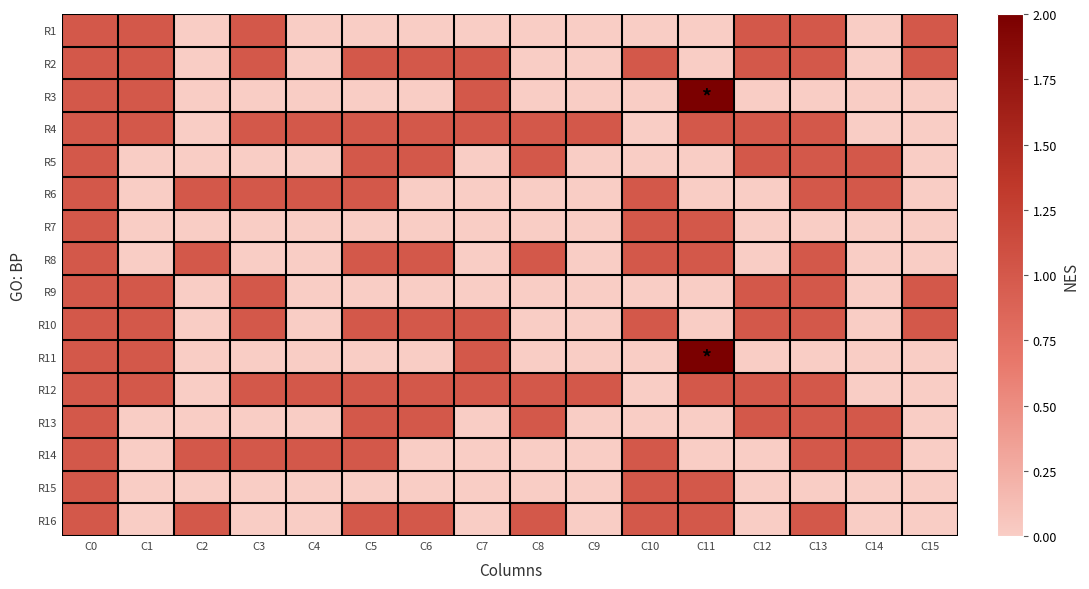

Reading right to left, transcribe all the data shown in this chart.

R1: C15=1	C14=0	C13=1	C12=1	C11=0	C10=0	C9=0	C8=0	C7=0	C6=0	C5=0	C4=0	C3=1	C2=0	C1=1	C0=1
R2: C15=1	C14=0	C13=1	C12=1	C11=0	C10=1	C9=0	C8=0	C7=1	C6=1	C5=1	C4=0	C3=1	C2=0	C1=1	C0=1
R3: C15=0	C14=0	C13=0	C12=0	C11=2	C10=0	C9=0	C8=0	C7=1	C6=0	C5=0	C4=0	C3=0	C2=0	C1=1	C0=1
R4: C15=0	C14=0	C13=1	C12=1	C11=1	C10=0	C9=1	C8=1	C7=1	C6=1	C5=1	C4=1	C3=1	C2=0	C1=1	C0=1
R5: C15=0	C14=1	C13=1	C12=1	C11=0	C10=0	C9=0	C8=1	C7=0	C6=1	C5=1	C4=0	C3=0	C2=0	C1=0	C0=1
R6: C15=0	C14=1	C13=1	C12=0	C11=0	C10=1	C9=0	C8=0	C7=0	C6=0	C5=1	C4=1	C3=1	C2=1	C1=0	C0=1
R7: C15=0	C14=0	C13=0	C12=0	C11=1	C10=1	C9=0	C8=0	C7=0	C6=0	C5=0	C4=0	C3=0	C2=0	C1=0	C0=1
R8: C15=0	C14=0	C13=1	C12=0	C11=1	C10=1	C9=0	C8=1	C7=0	C6=1	C5=1	C4=0	C3=0	C2=1	C1=0	C0=1
R9: C15=1	C14=0	C13=1	C12=1	C11=0	C10=0	C9=0	C8=0	C7=0	C6=0	C5=0	C4=0	C3=1	C2=0	C1=1	C0=1
R10: C15=1	C14=0	C13=1	C12=1	C11=0	C10=1	C9=0	C8=0	C7=1	C6=1	C5=1	C4=0	C3=1	C2=0	C1=1	C0=1
R11: C15=0	C14=0	C13=0	C12=0	C11=2	C10=0	C9=0	C8=0	C7=1	C6=0	C5=0	C4=0	C3=0	C2=0	C1=1	C0=1
R12: C15=0	C14=0	C13=1	C12=1	C11=1	C10=0	C9=1	C8=1	C7=1	C6=1	C5=1	C4=1	C3=1	C2=0	C1=1	C0=1
R13: C15=0	C14=1	C13=1	C12=1	C11=0	C10=0	C9=0	C8=1	C7=0	C6=1	C5=1	C4=0	C3=0	C2=0	C1=0	C0=1
R14: C15=0	C14=1	C13=1	C12=0	C11=0	C10=1	C9=0	C8=0	C7=0	C6=0	C5=1	C4=1	C3=1	C2=1	C1=0	C0=1
R15: C15=0	C14=0	C13=0	C12=0	C11=1	C10=1	C9=0	C8=0	C7=0	C6=0	C5=0	C4=0	C3=0	C2=0	C1=0	C0=1
R16: C15=0	C14=0	C13=1	C12=0	C11=1	C10=1	C9=0	C8=1	C7=0	C6=1	C5=1	C4=0	C3=0	C2=1	C1=0	C0=1